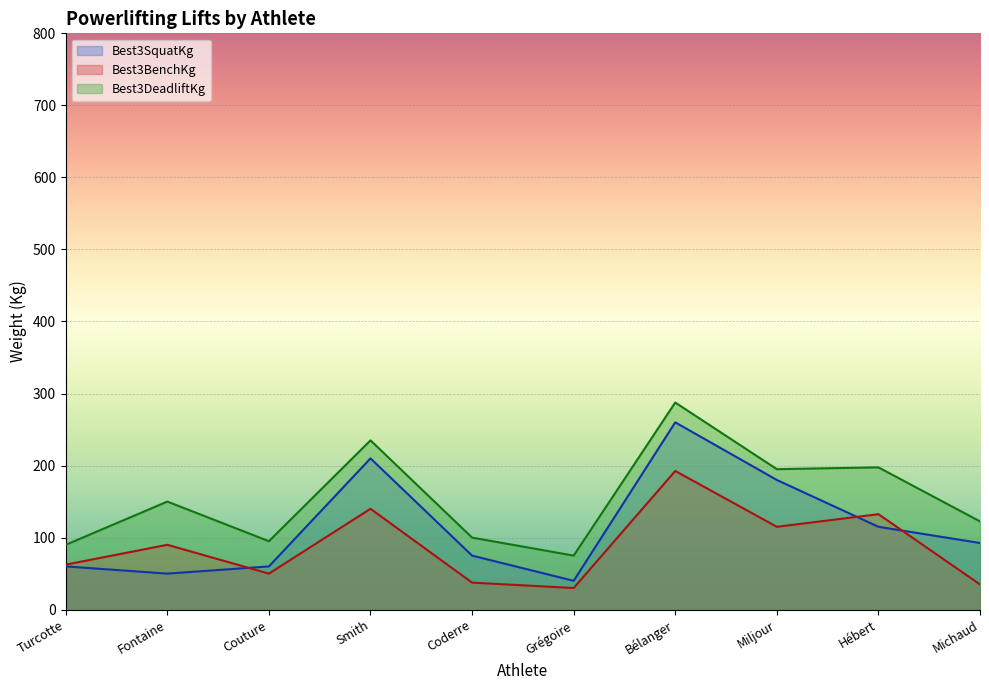

What is the label of the 3rd point from the right?

Miljour